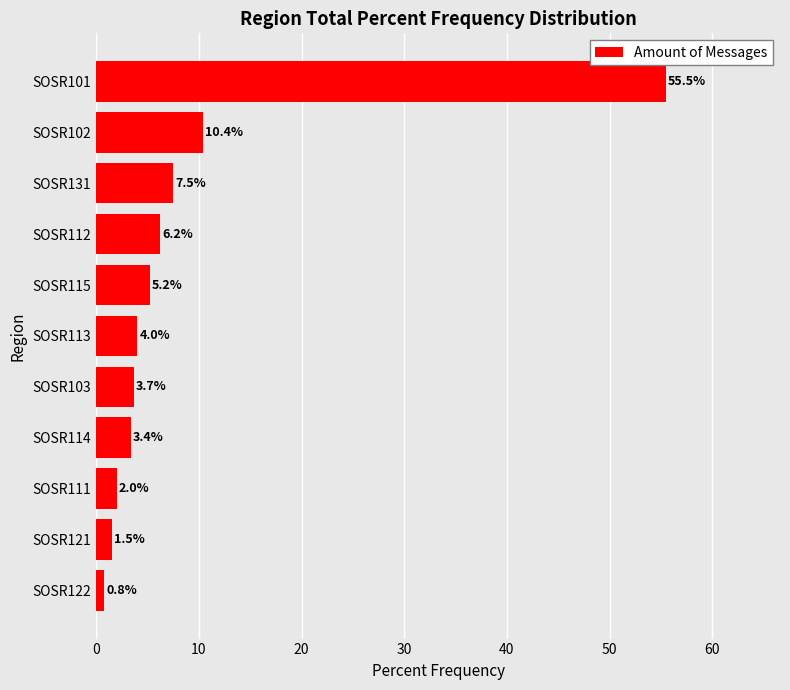

The chart shows a value of 5.2 at SOSR115. True or false?

True